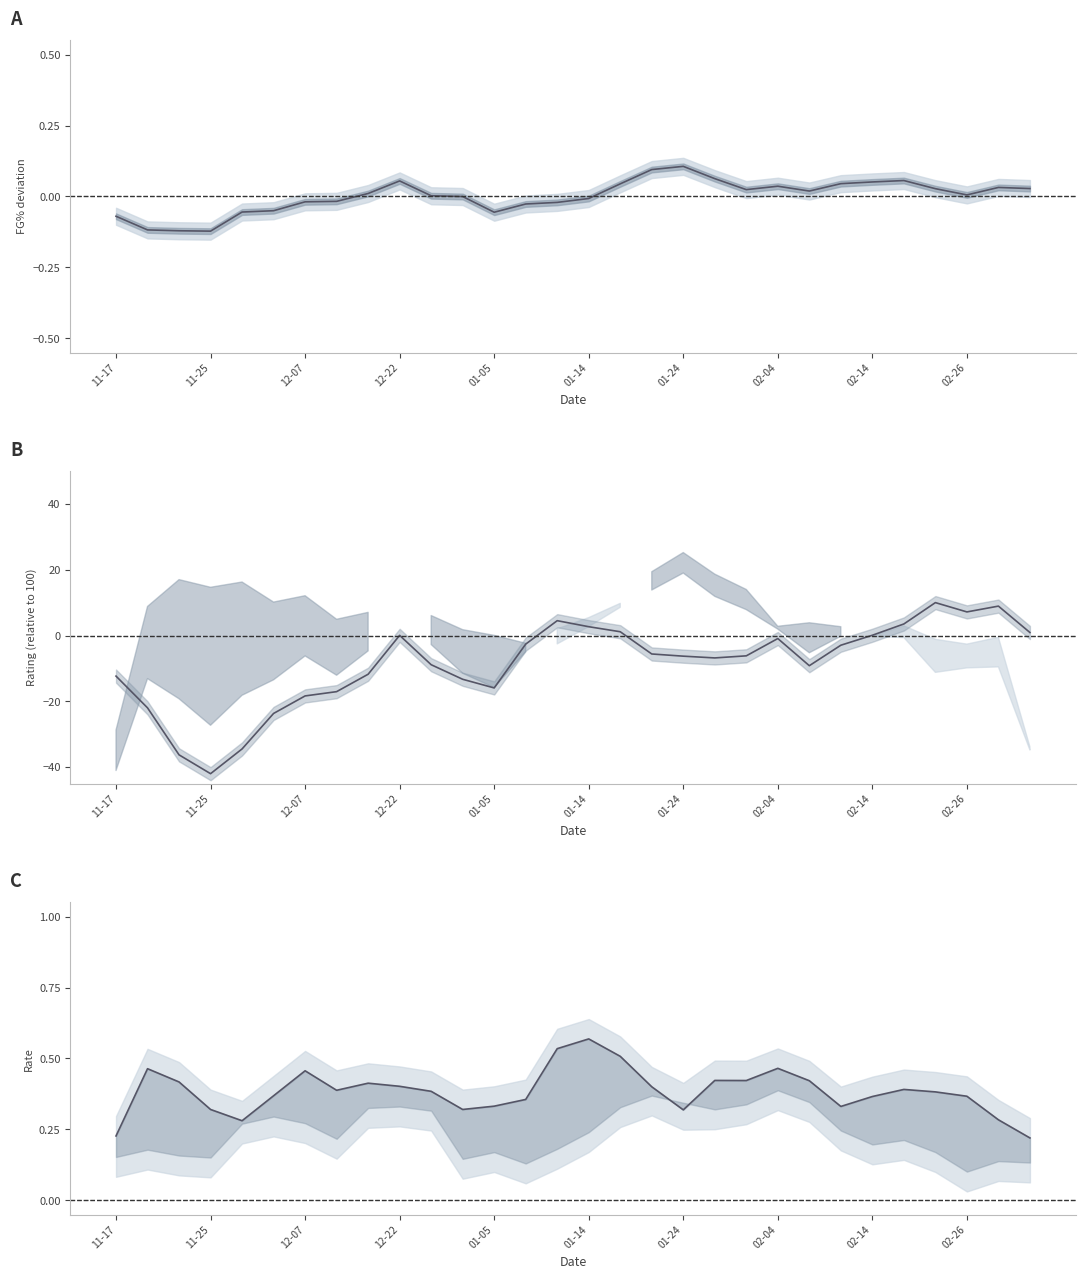

Count the number of categories in the chart.

30